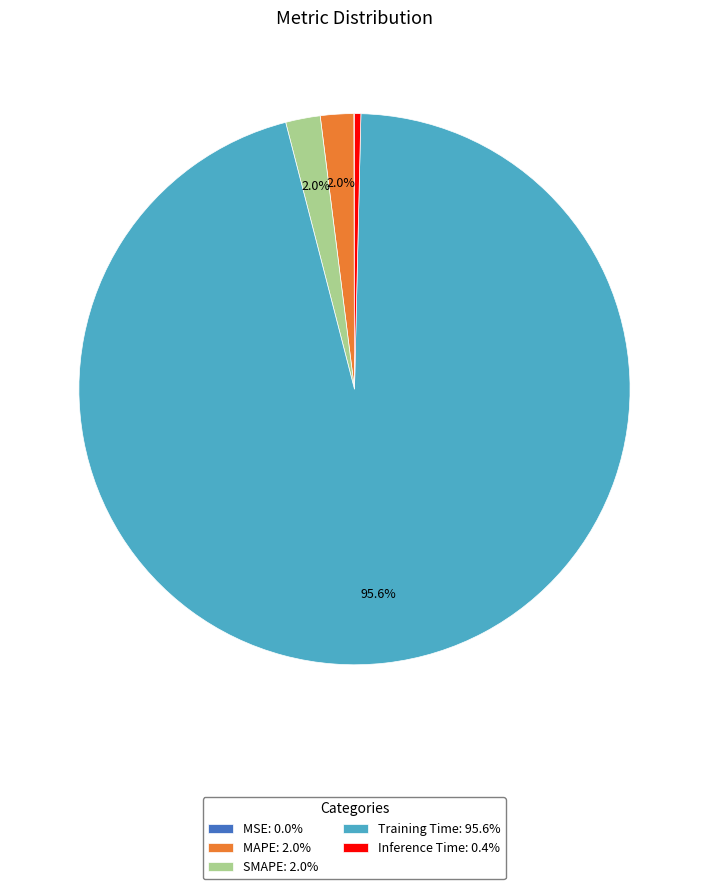

Does any single category account for the majority?

Yes